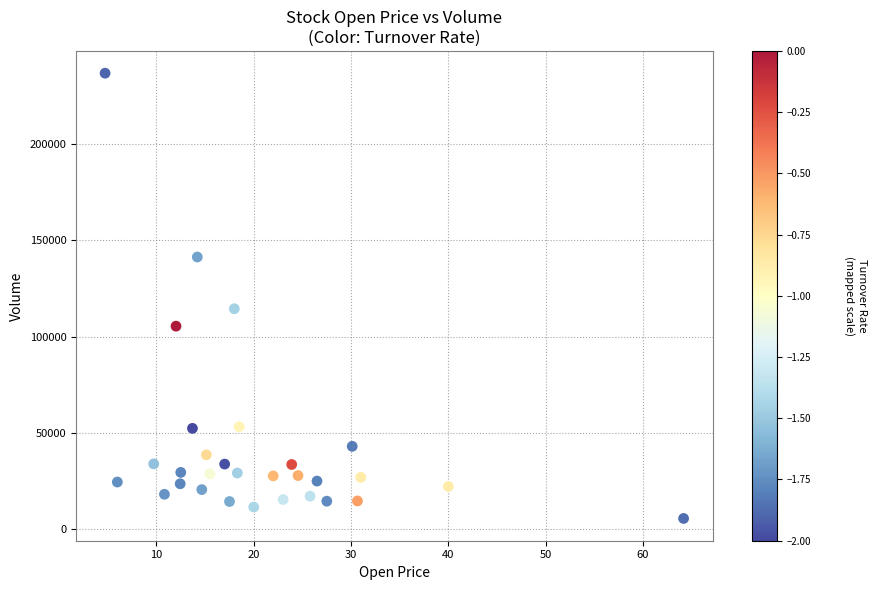

What is the range of Y values (max minus min)?

231471